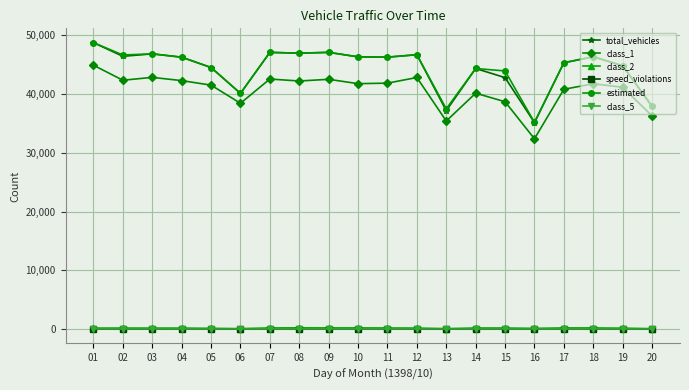

True or false: total_vehicles and speed_violations intersect in this chart.

False